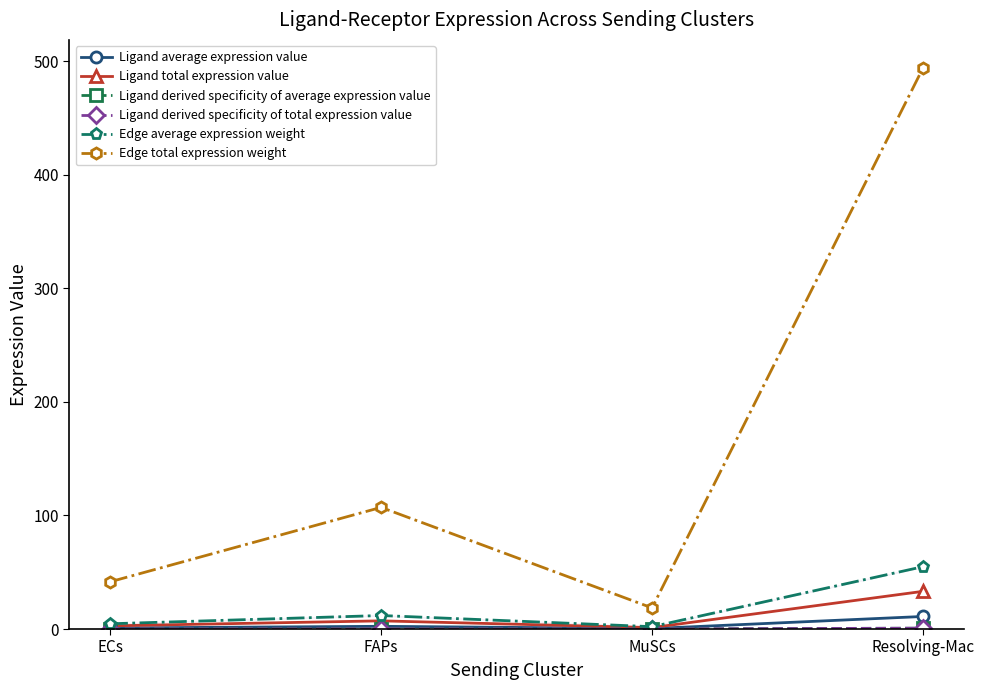

Is it true that Ligand average expression value equals 3.5 at FAPs?

False